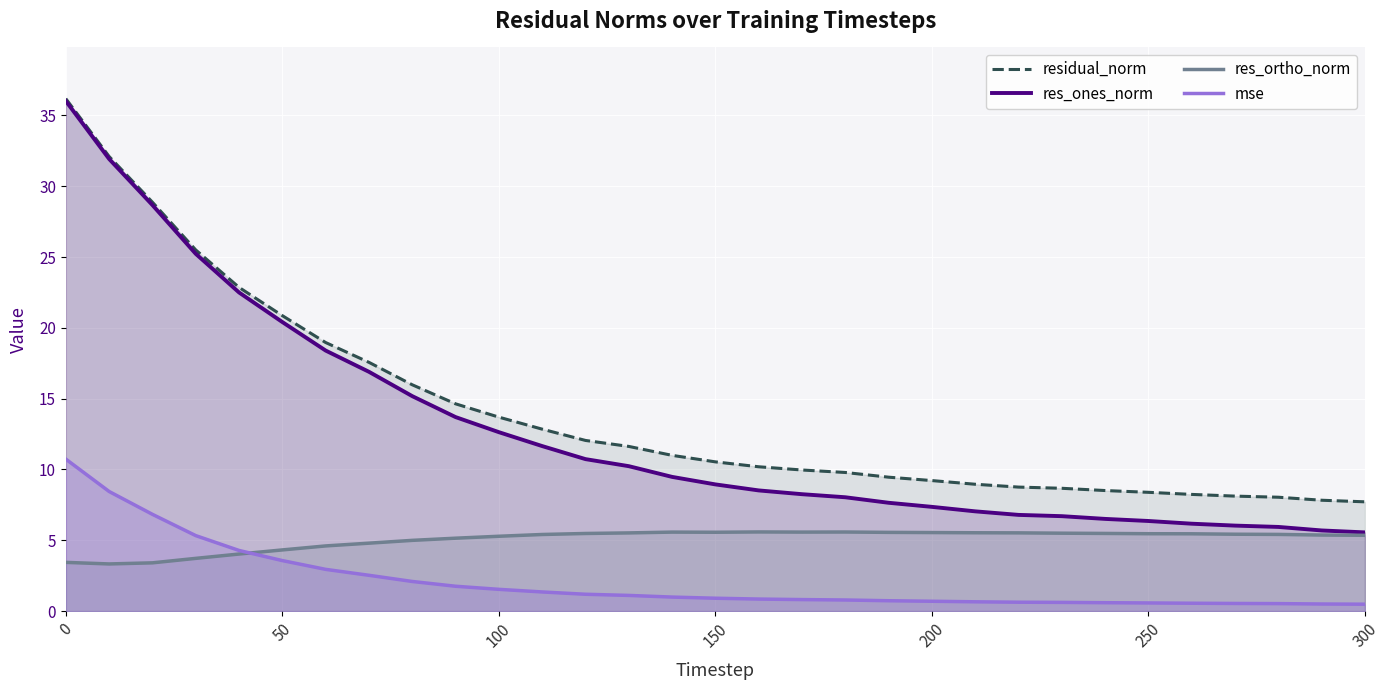

At which label is residual_norm closest to 21?

50